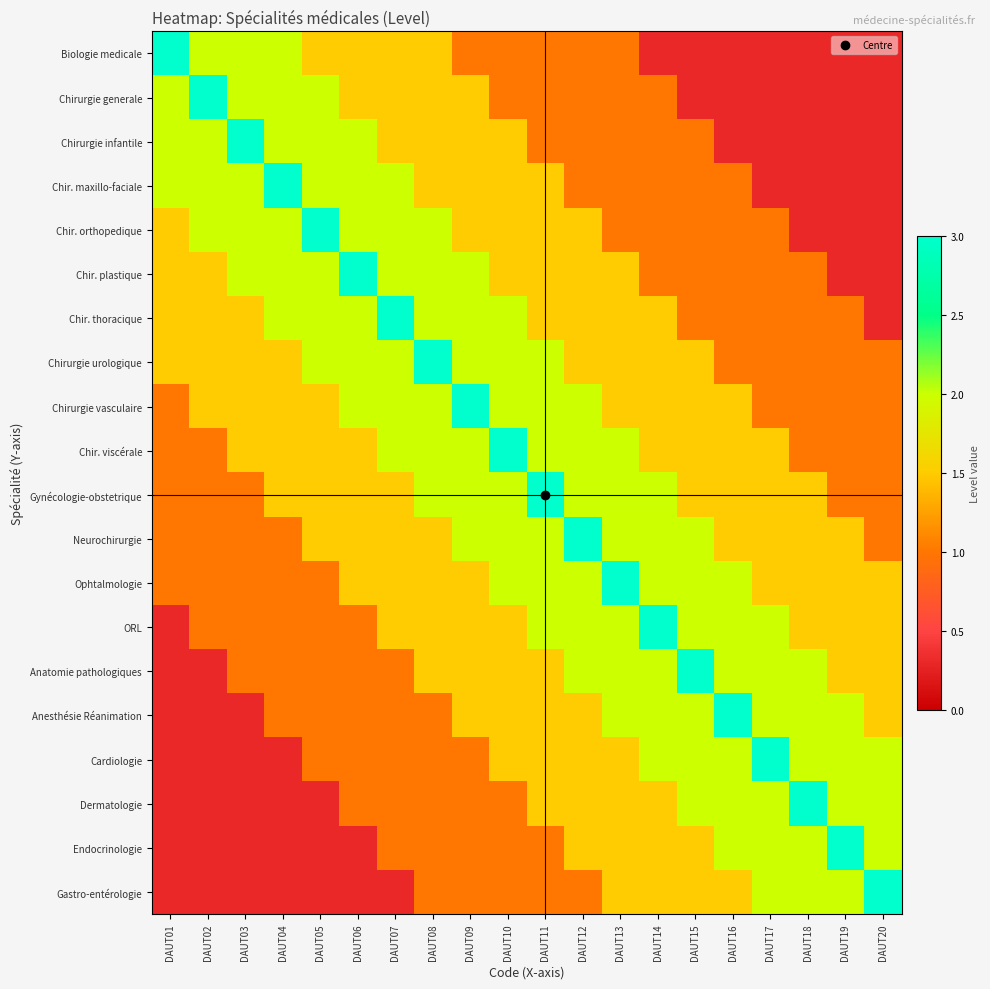

What is the spread (max minus min) of values at DAUT04?

2.7